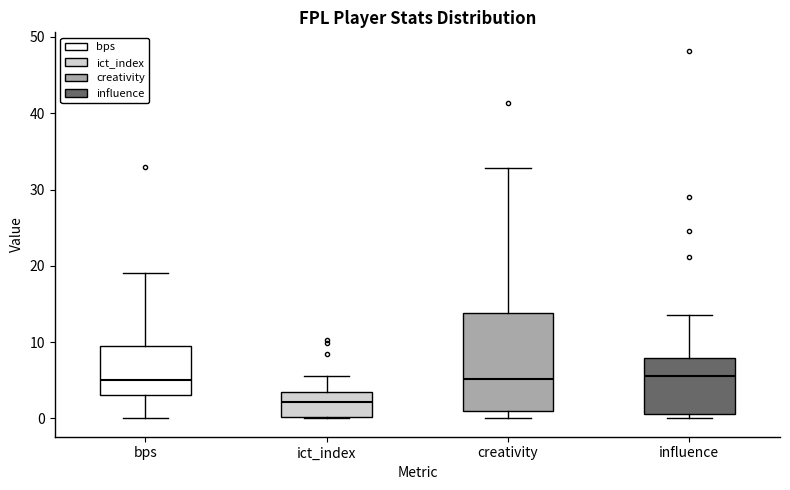

Which box is the tallest, from its lower edge to its upper edge?

creativity